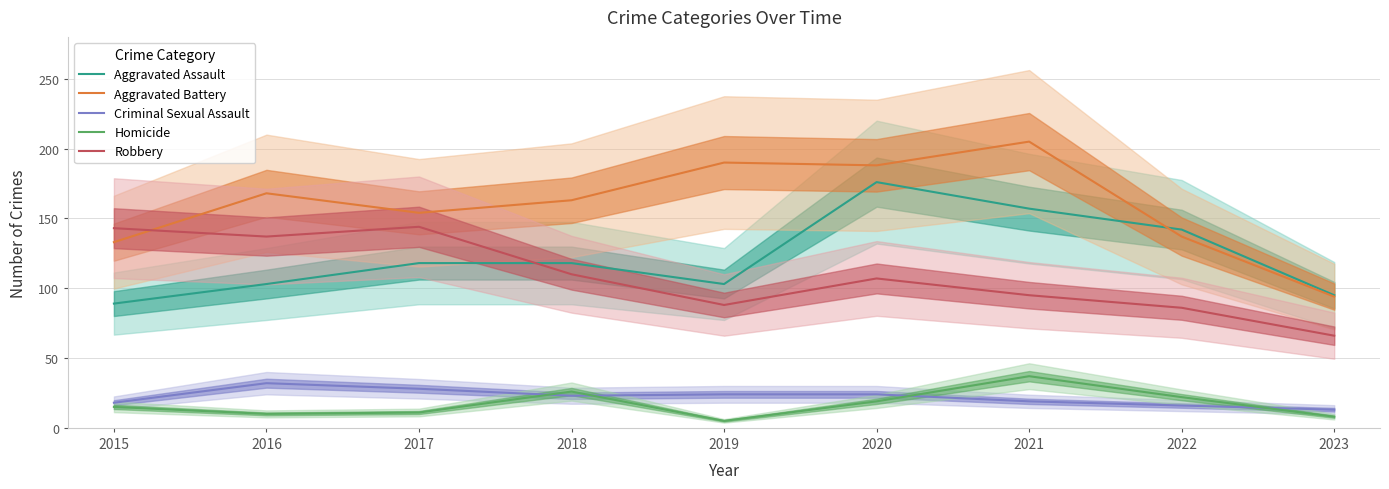

At which label is Aggravated Assault closest to 132?

2022